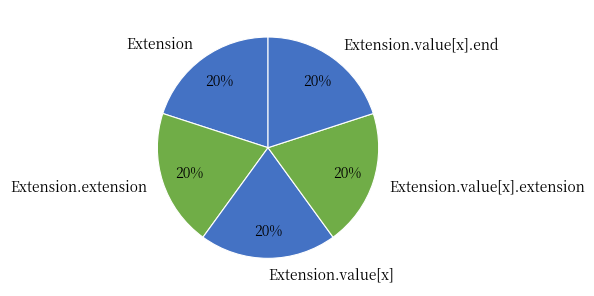

Is the sum of Extension.value[x] and Extension greater than half?

No